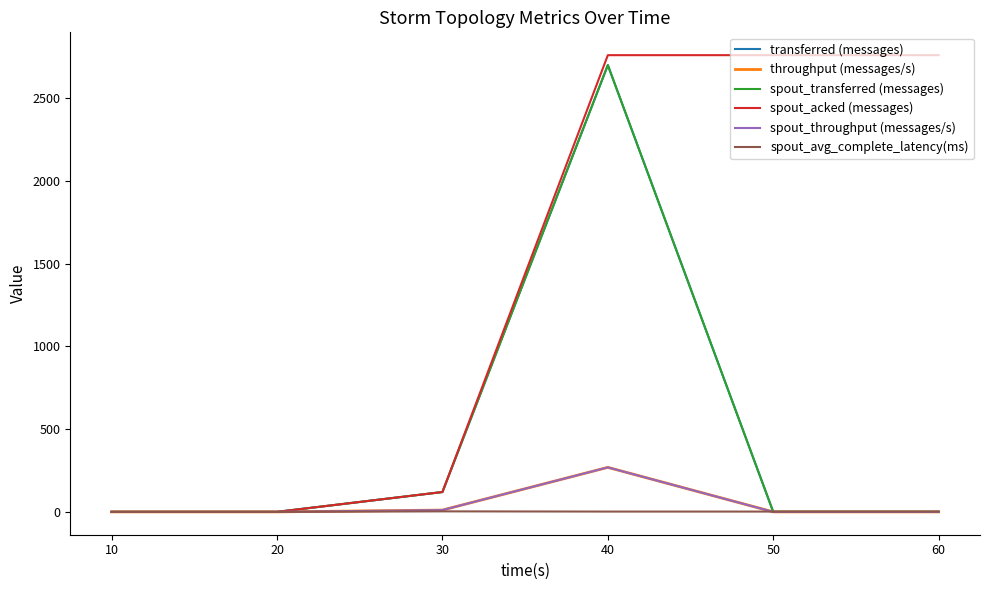

Is this an area chart (filled region under the line)?

No